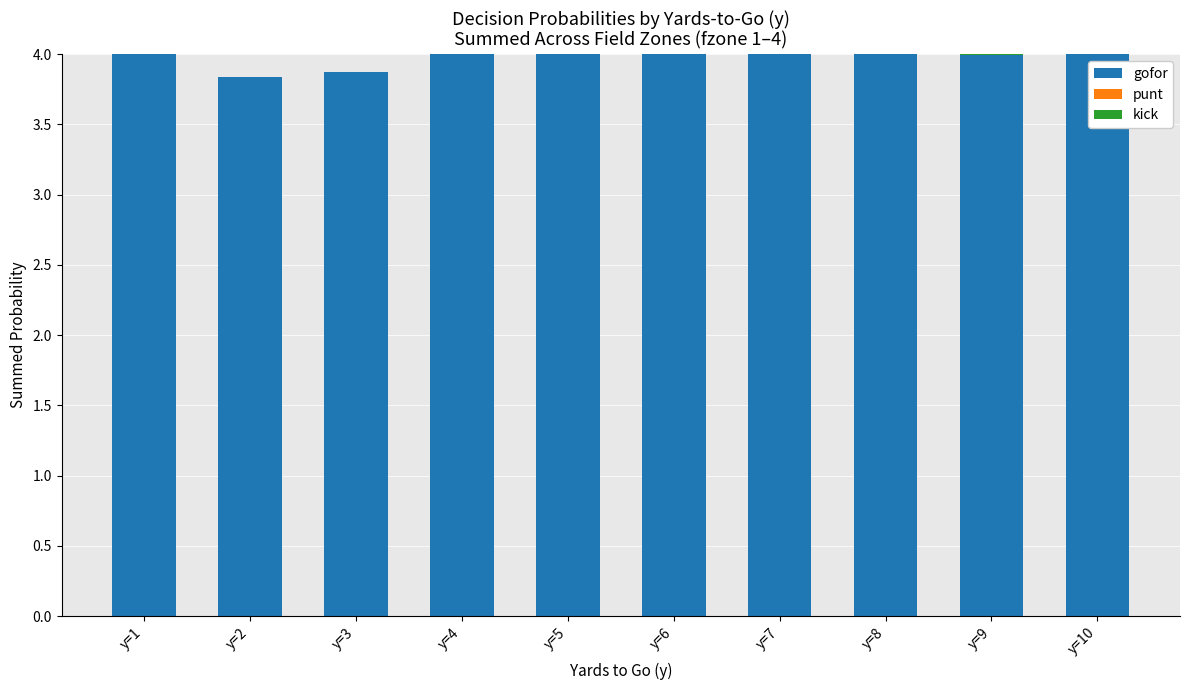

What is the maximum value for gofor?

4.0